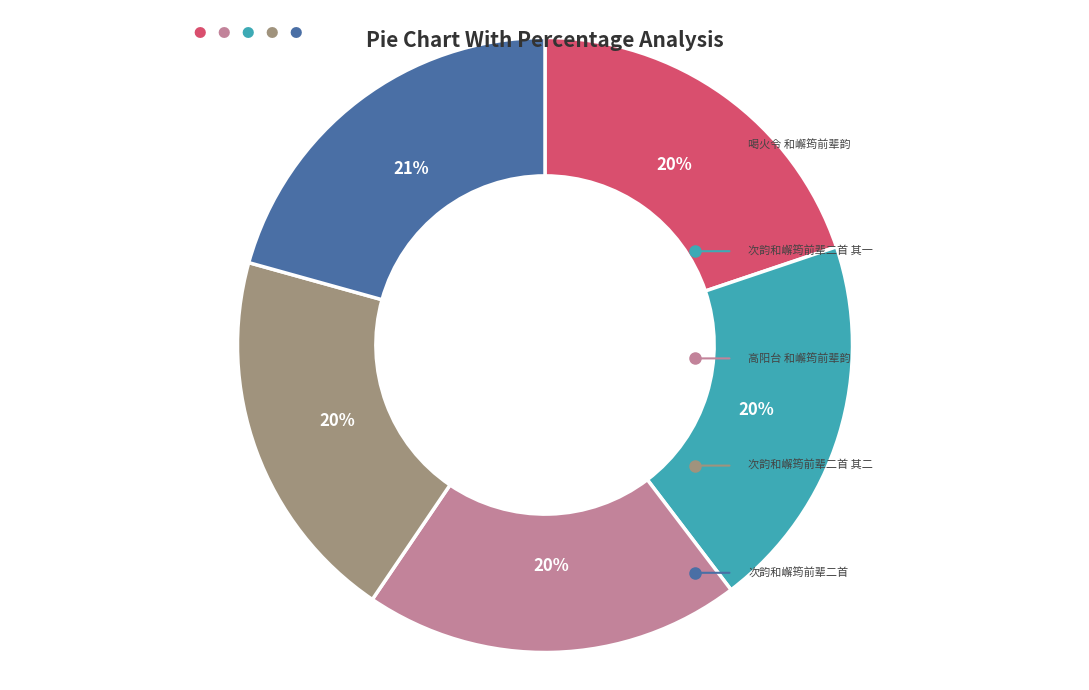

Which category has the biggest portion of the pie?

次韵和嶰筠前辈二首